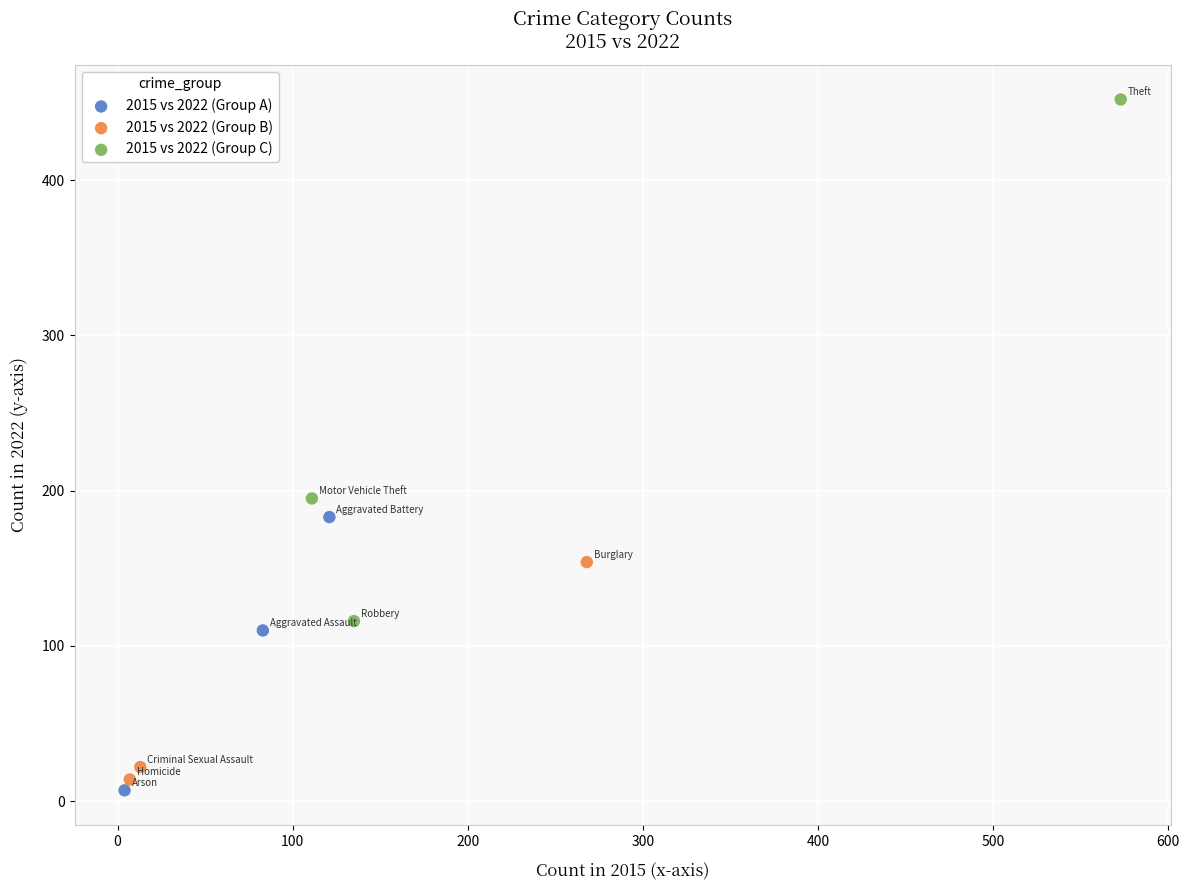

Which series contains the highest Y value?

2015 vs 2022 (Group C)